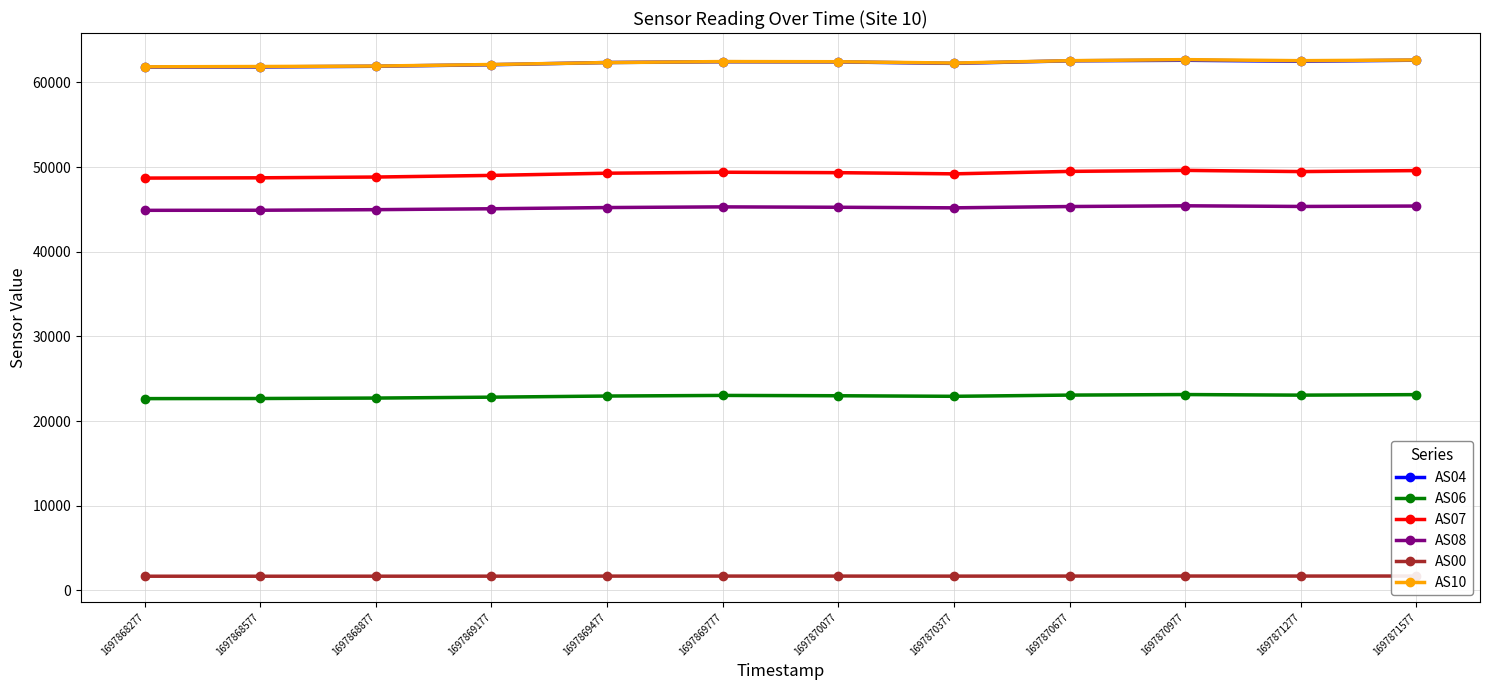

What is the value of the AS04 point at the 2nd from the left?

61838